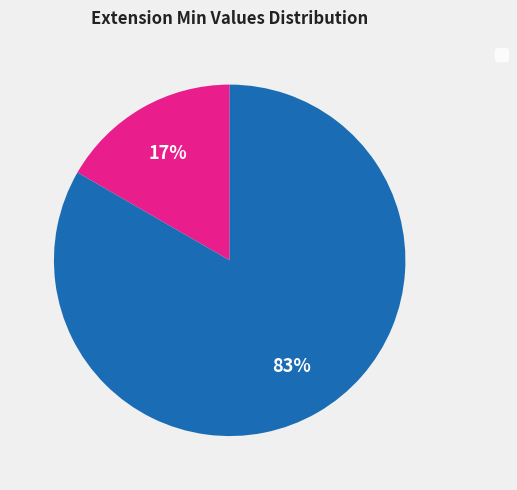

To the nearest percent, what is the average slice percentage?

50%